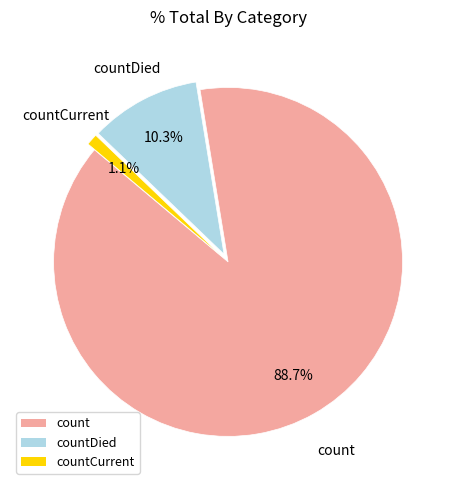

To the nearest percent, what is the average slice percentage?

33%